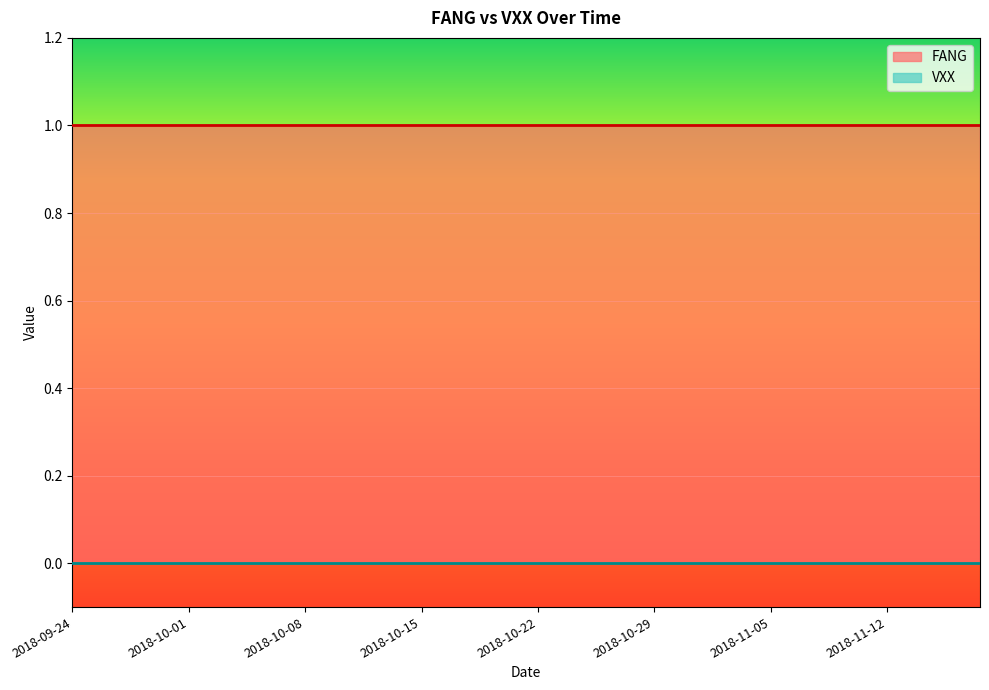

Which series has the largest total across all categories?

FANG